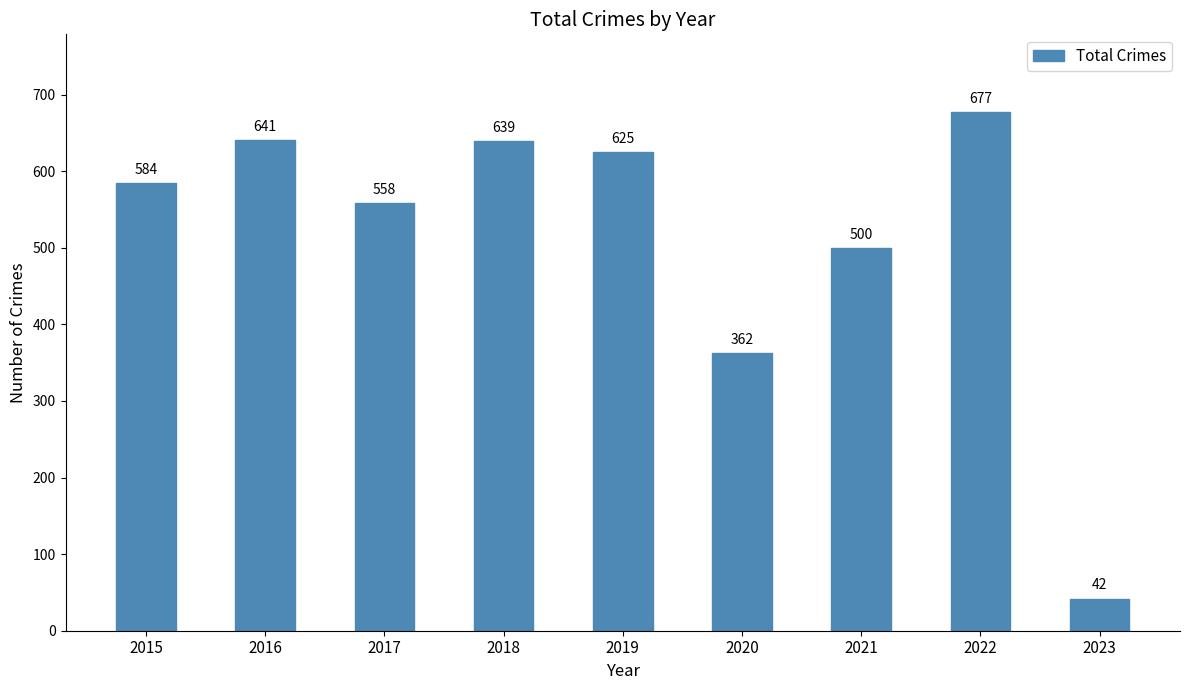

At which label is the value closest to 359?

2020